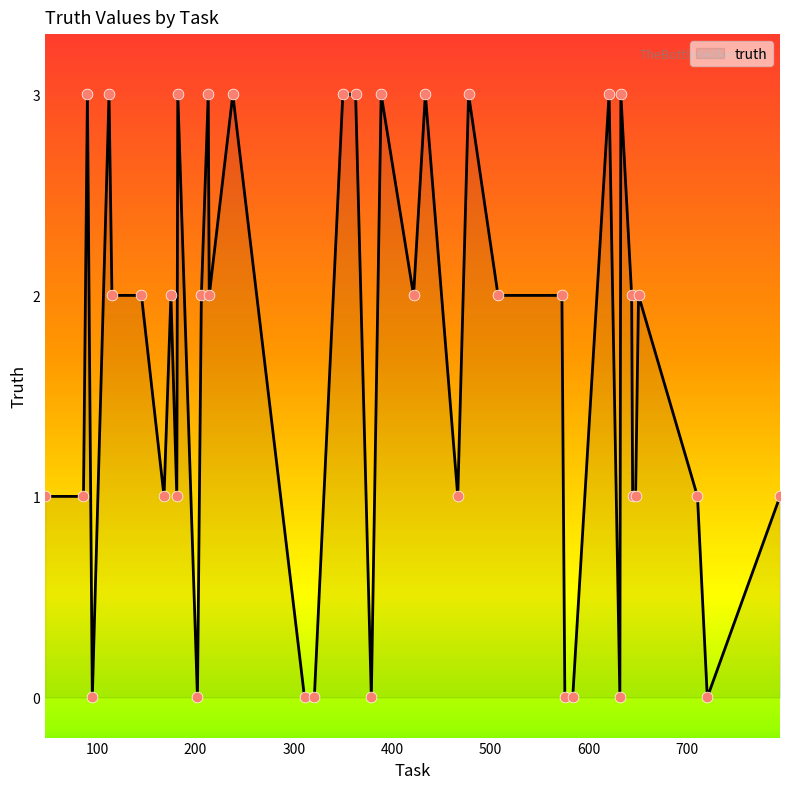

What is the maximum value shown in the chart?

3